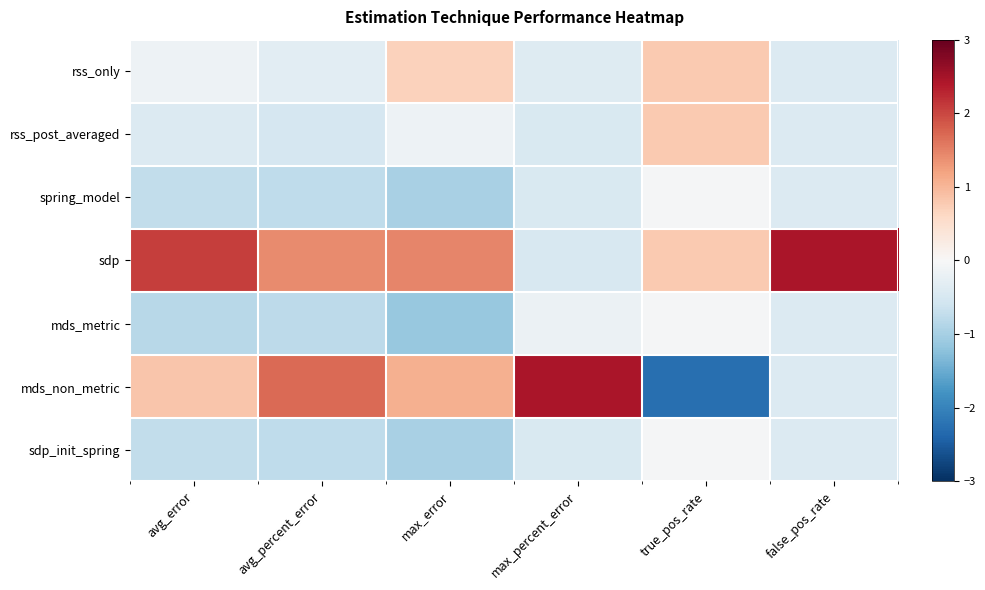

Which series has the widest spread of values?

mds_non_metric